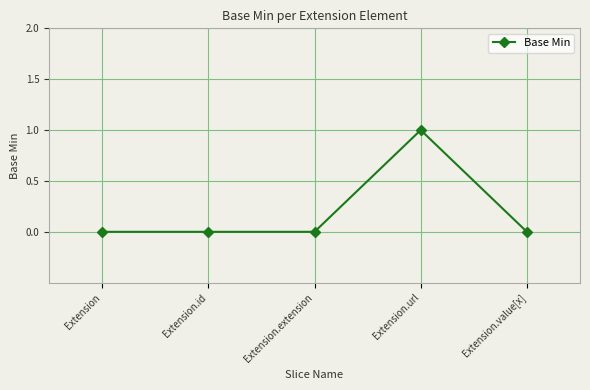

The value at Extension.url is 1. True or false?

True